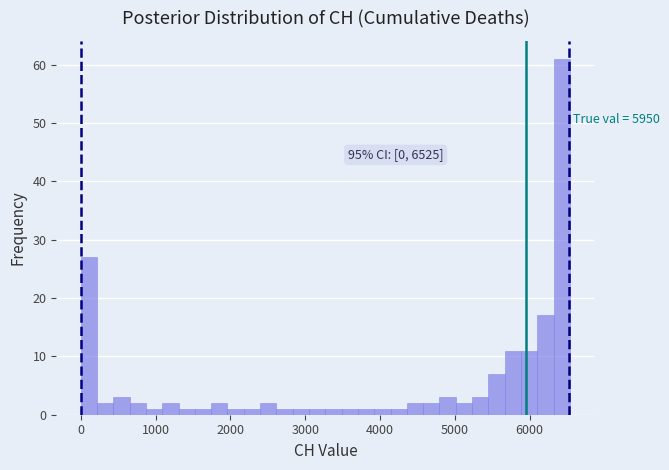

Read against the x-axis, roughly where is the centre of the tallest bar?

6400